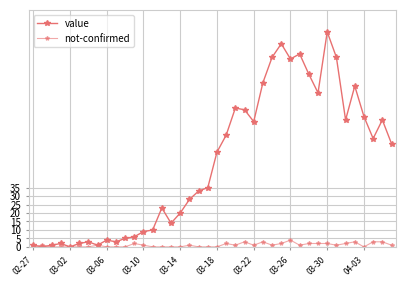

At which category does not-confirmed reach its first local peak?

03-02